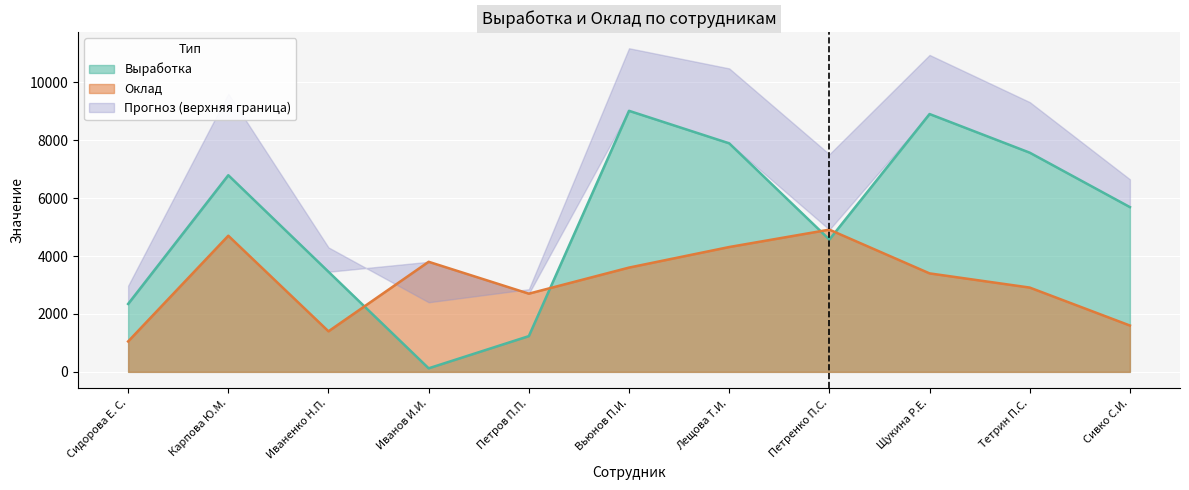

At which category is the sum across all series the highest?

Вьюнов П.И.